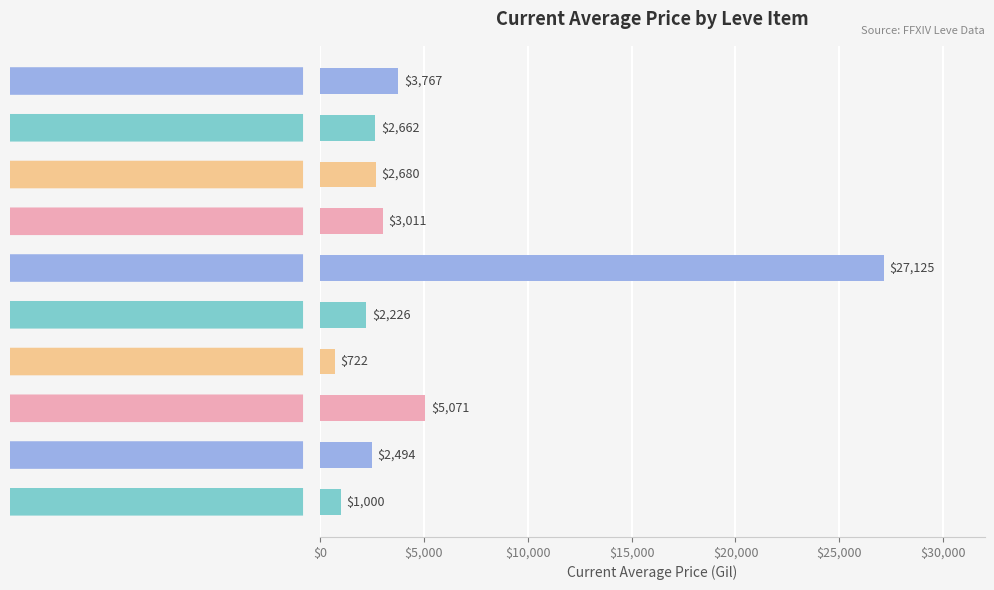

What is the maximum value shown in the chart?

27125